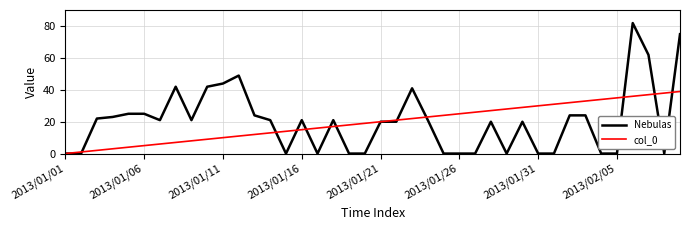

What is the greatest value displayed?

82